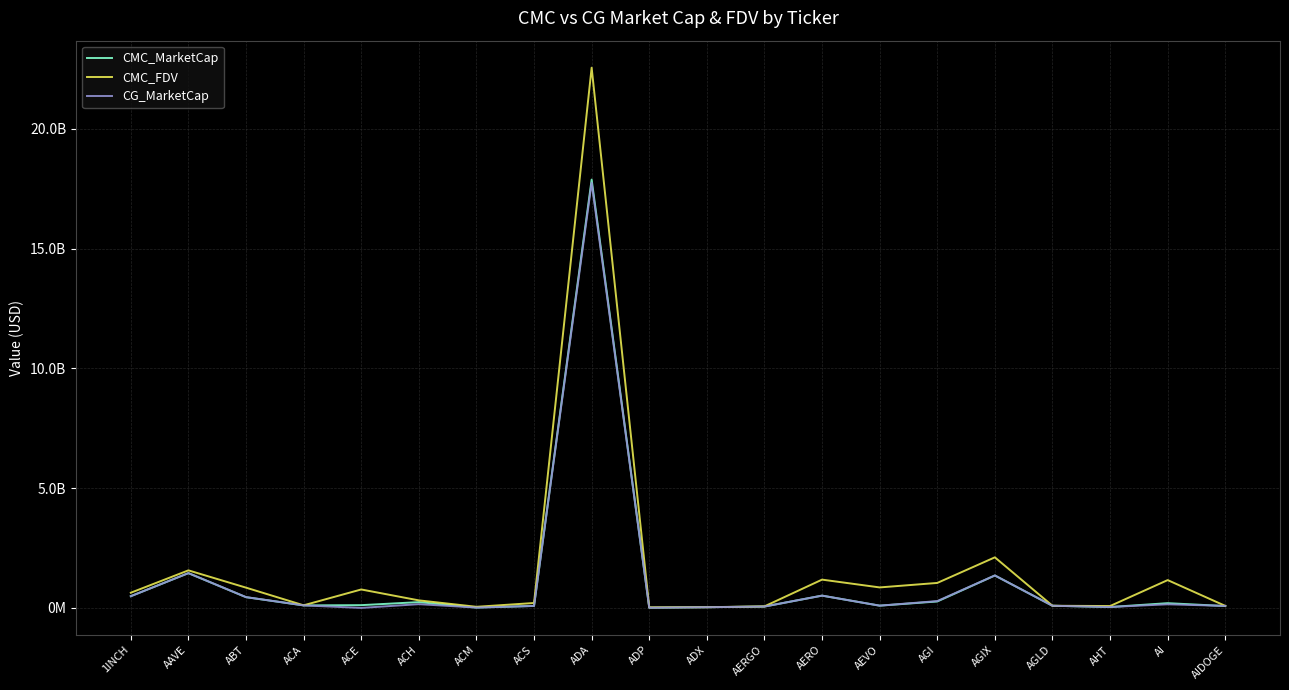

What are all the series names shown in the legend?

CMC_MarketCap, CMC_FDV, CG_MarketCap